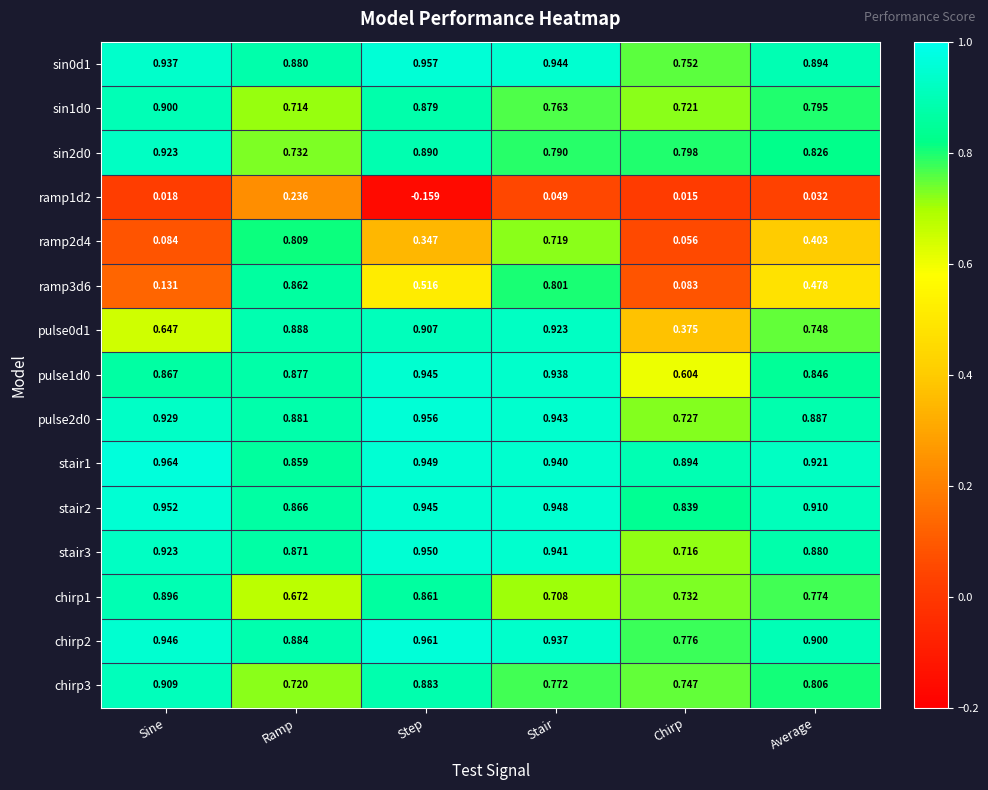

Which category has the highest value in the chirp2 series?

Step